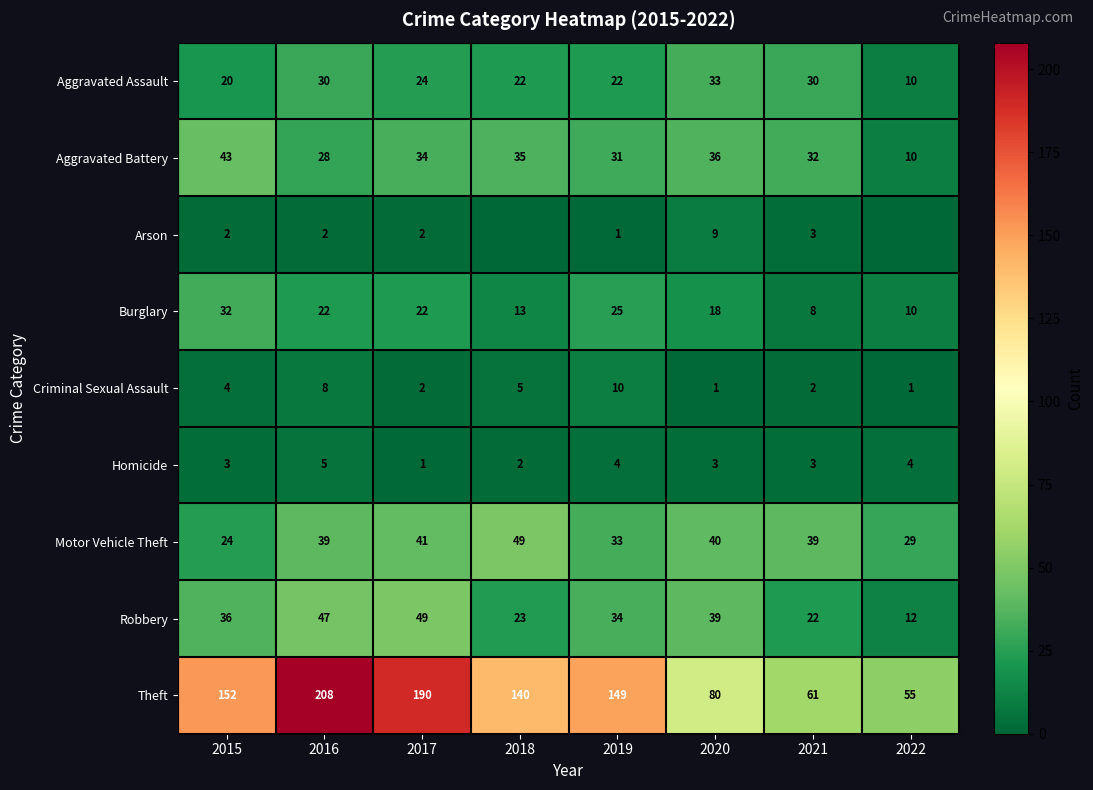

What is the spread (max minus min) of values at 2021?

59